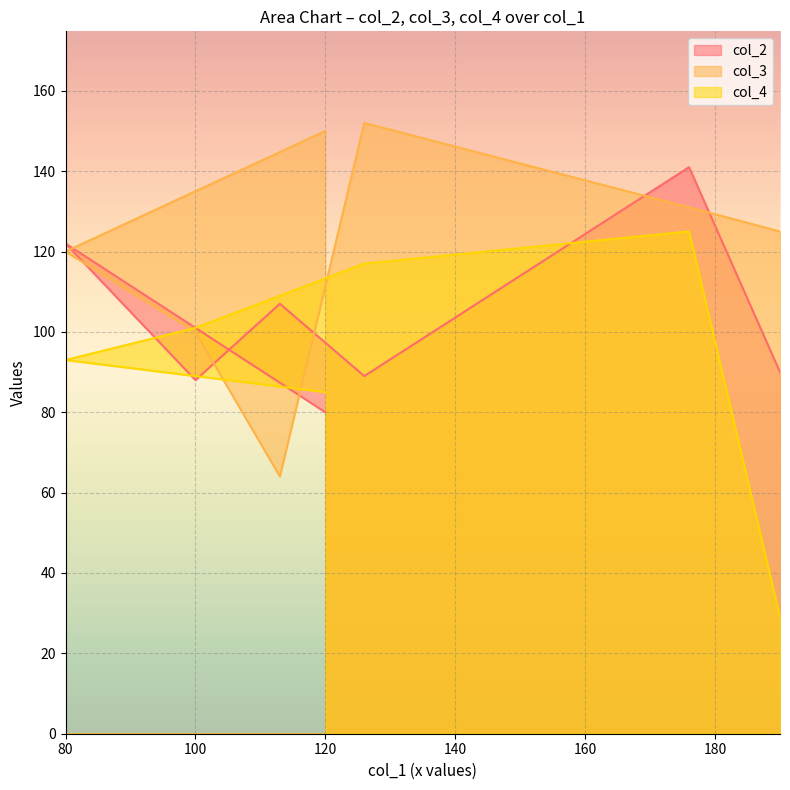

True or false: col_2 has a value of 107 at 113.

True